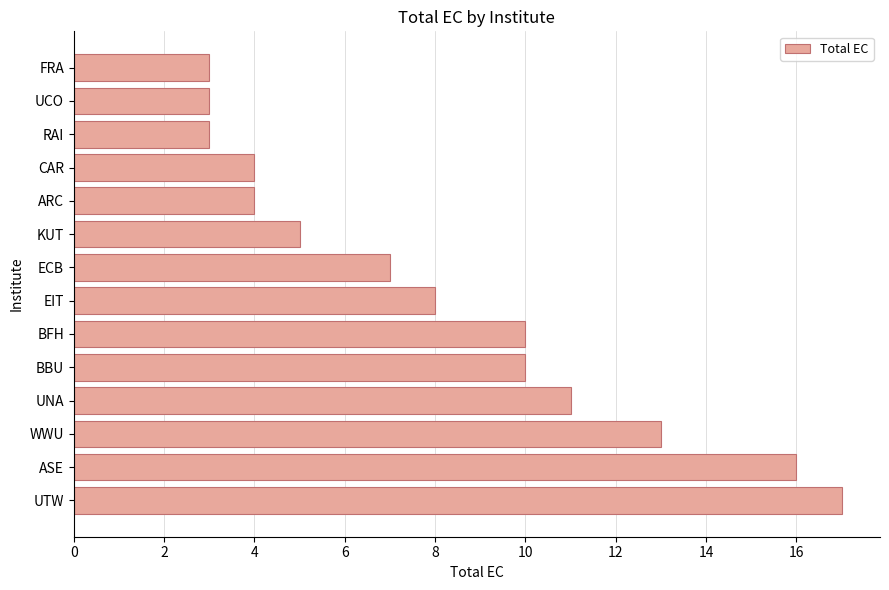

How many data points does each series have?

14